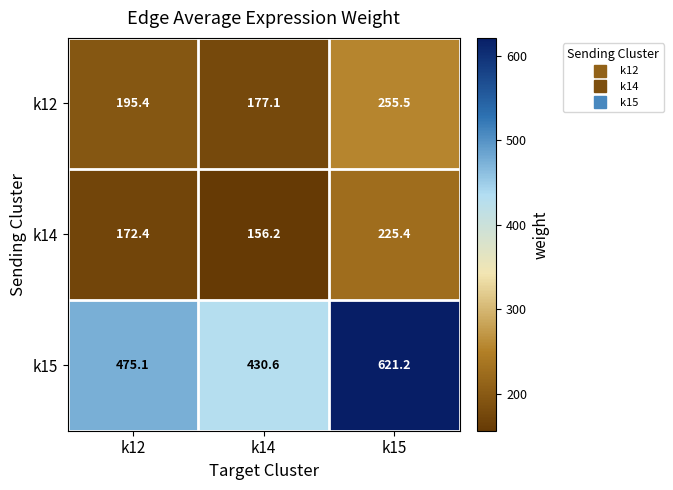

Reading left to right, list all the values displayed in this chart.

k12: 195.4	177.1	255.5
k14: 172.4	156.2	225.4
k15: 475.1	430.6	621.2